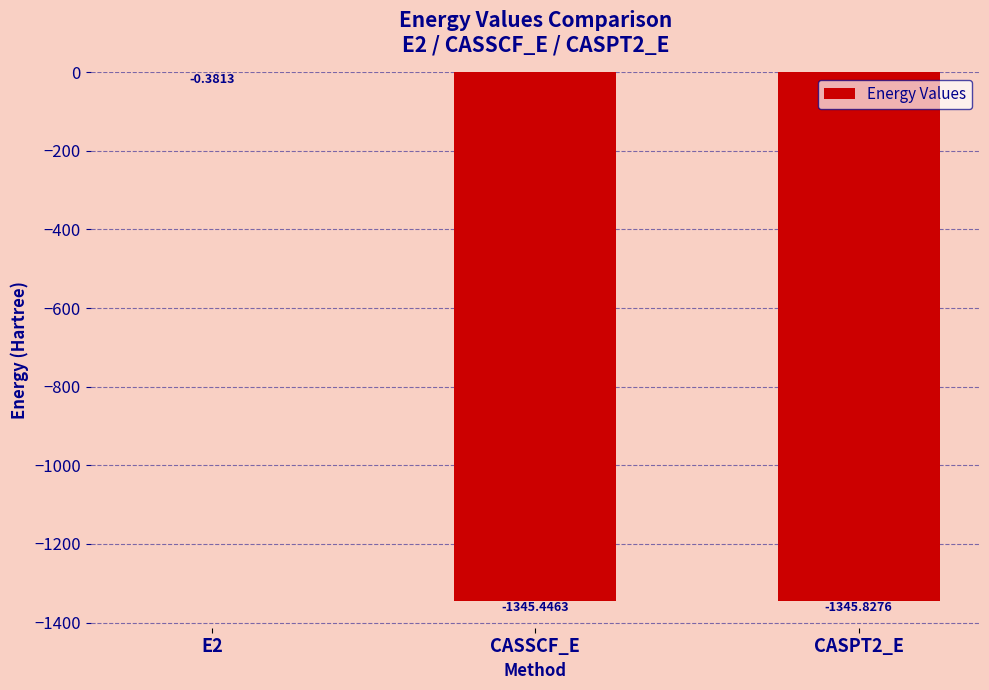

Are the bars horizontal?

No